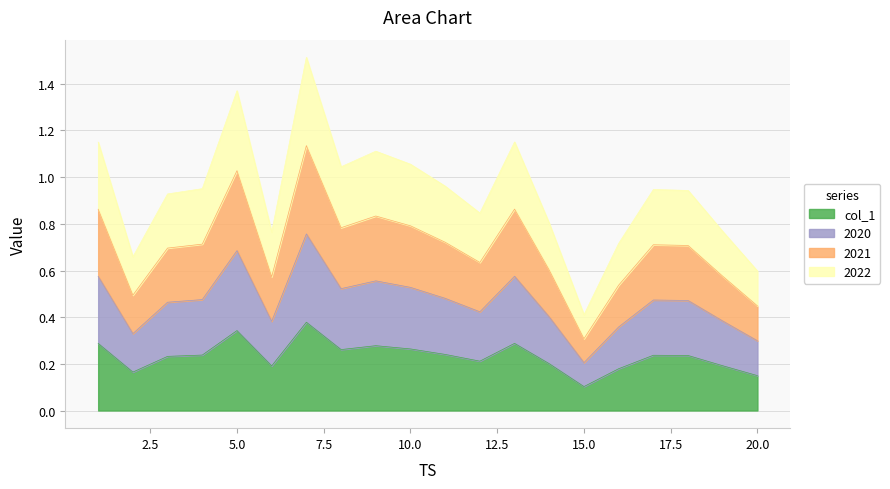

True or false: 2022 has a value of 1.2 at 3.

False